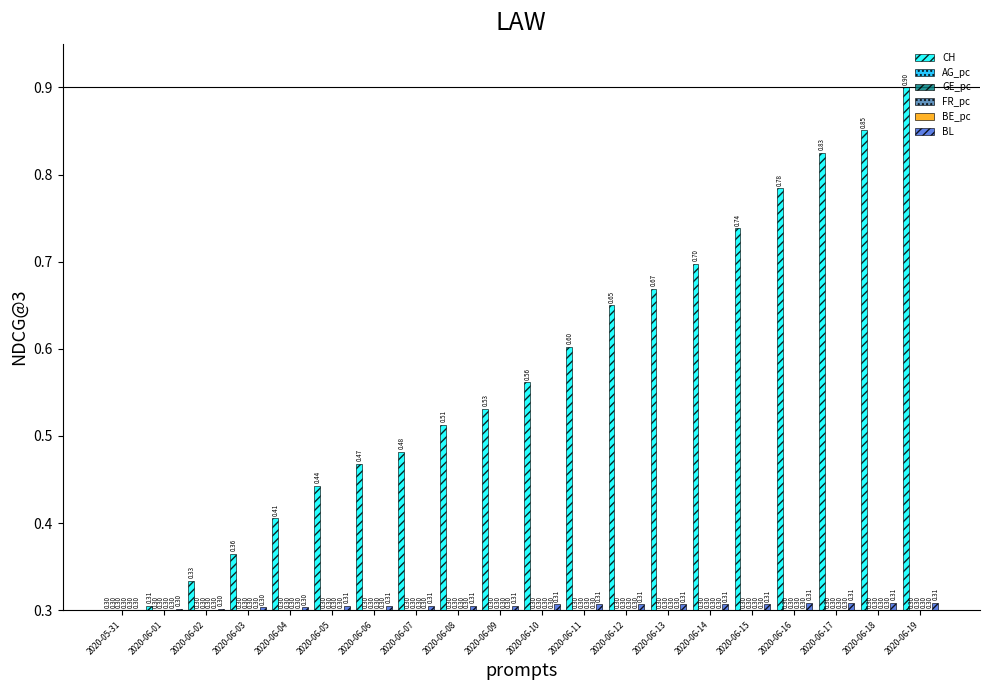

What position from the right is 2020-06-11?

9